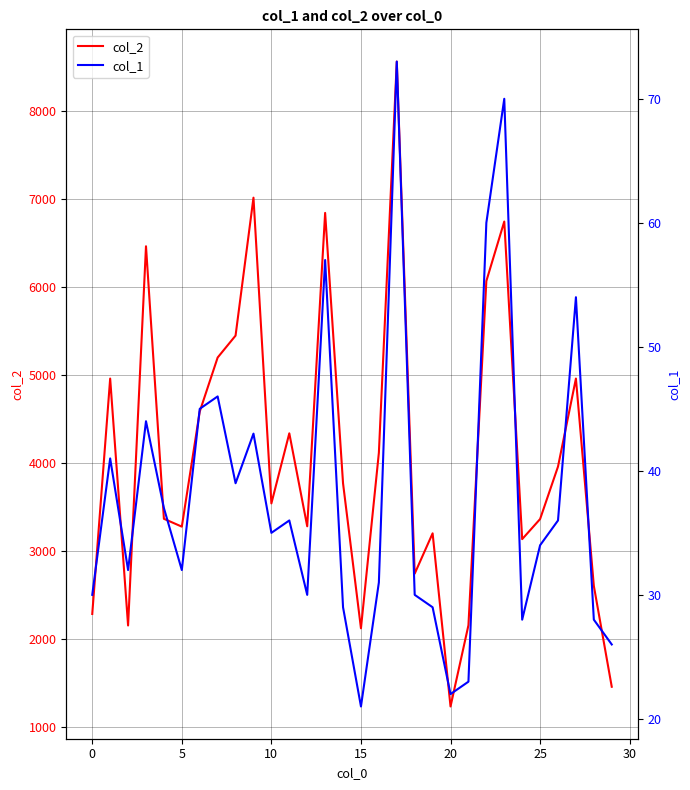

List the series in order of their overall mean, highest first.

col_2, col_1